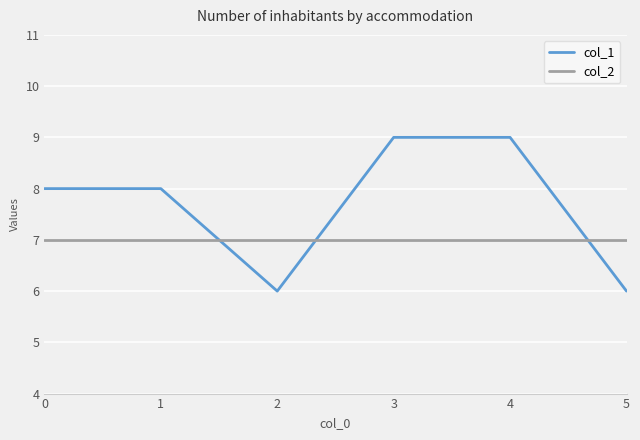

True or false: col_2 and col_1 intersect in this chart.

True